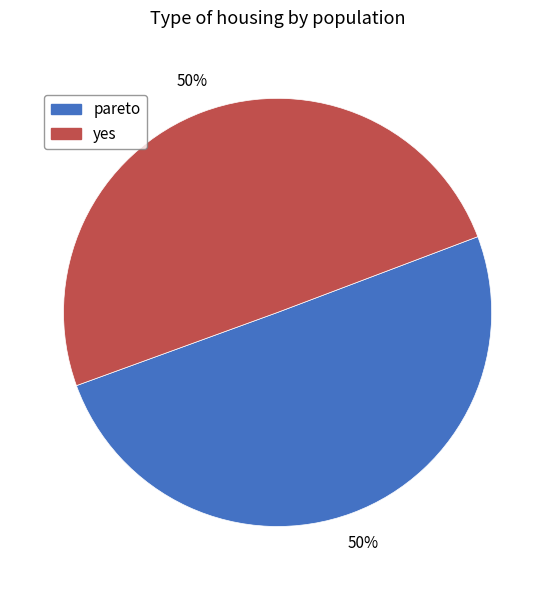

To the nearest percent, what is the combined percentage of yes and pareto?

100%